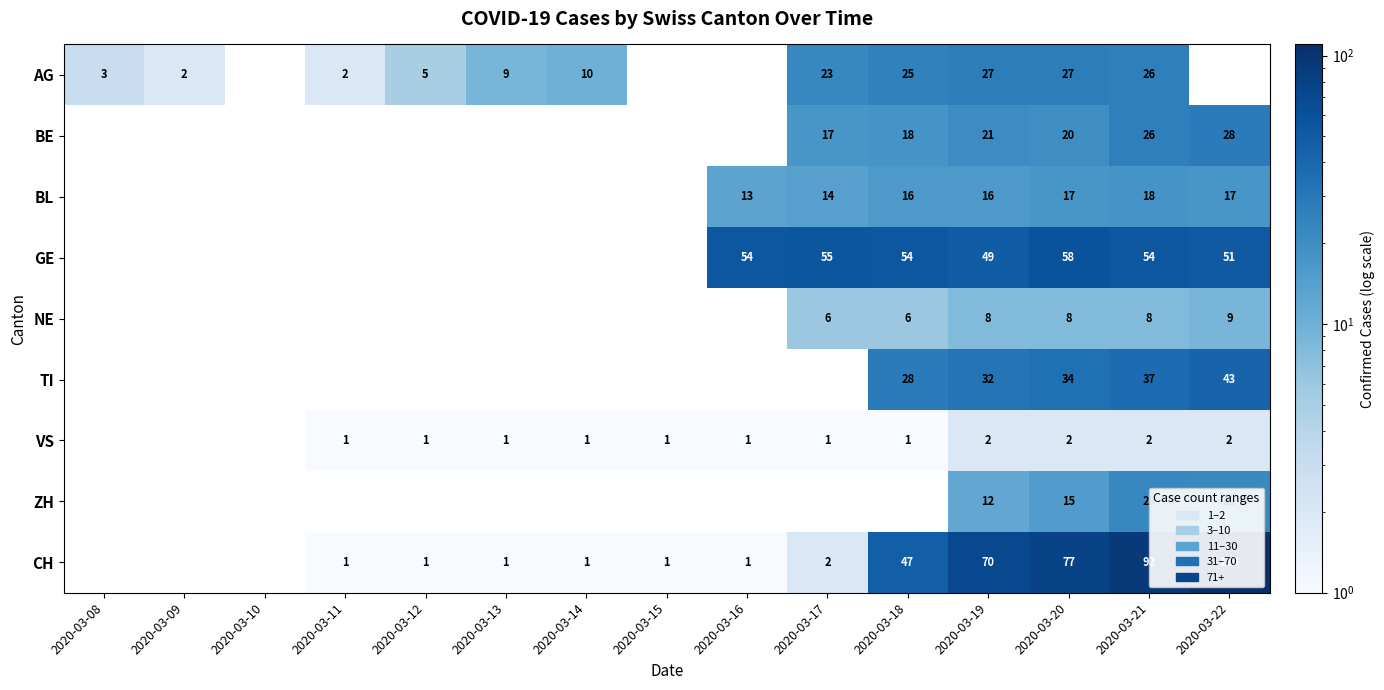

At 2020-03-19, list the series in order from smallest to largest.

VS, NE, ZH, BL, BE, AG, TI, GE, CH